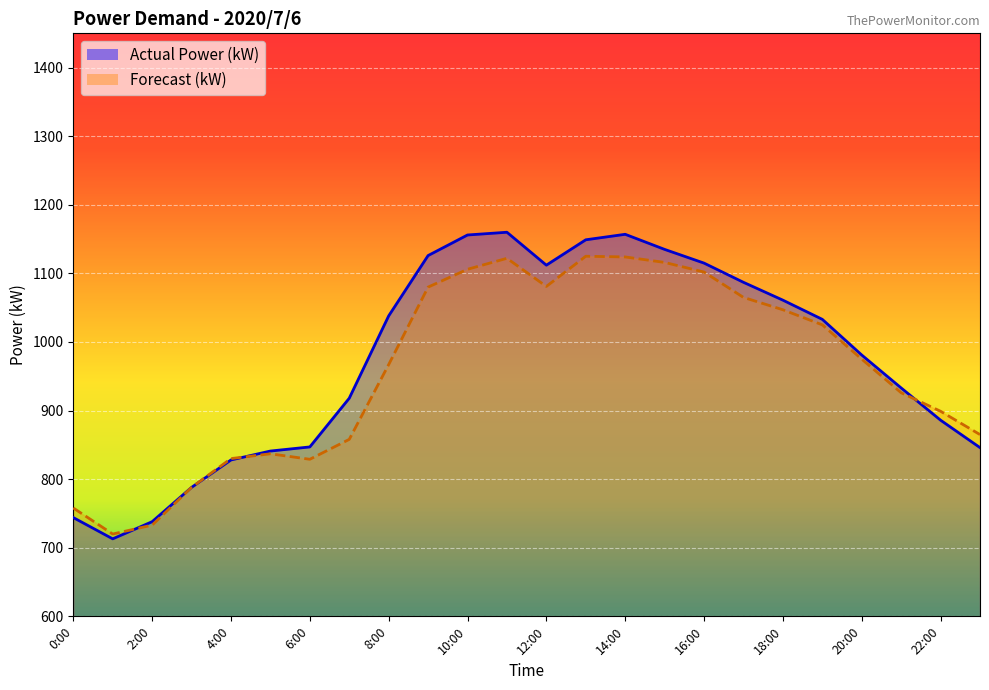

Which series ends up on top after the final intersection of Actual Power (kW) and Forecast (kW)?

Forecast (kW)